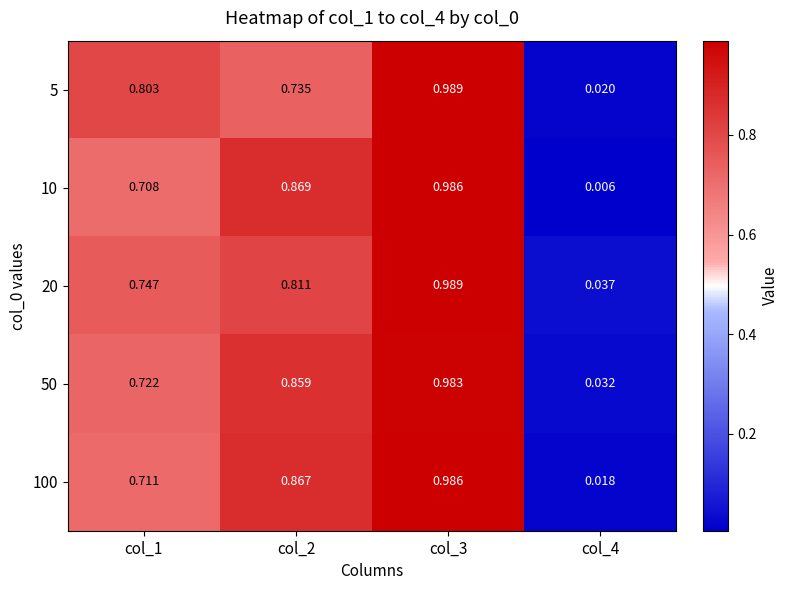

Is the value of 5 at col_3 greater than the value of 20 at col_2?

Yes